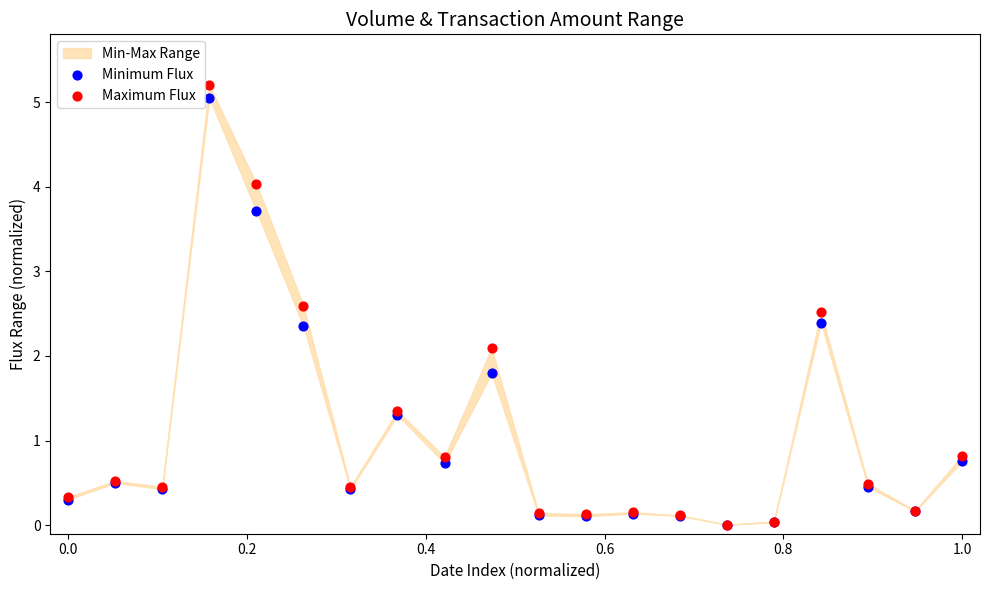

Across all series, what Y value is closest to 2?

2.1